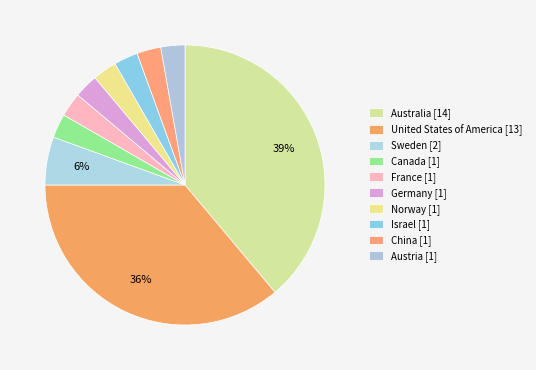

How many segments does this pie chart have?

10